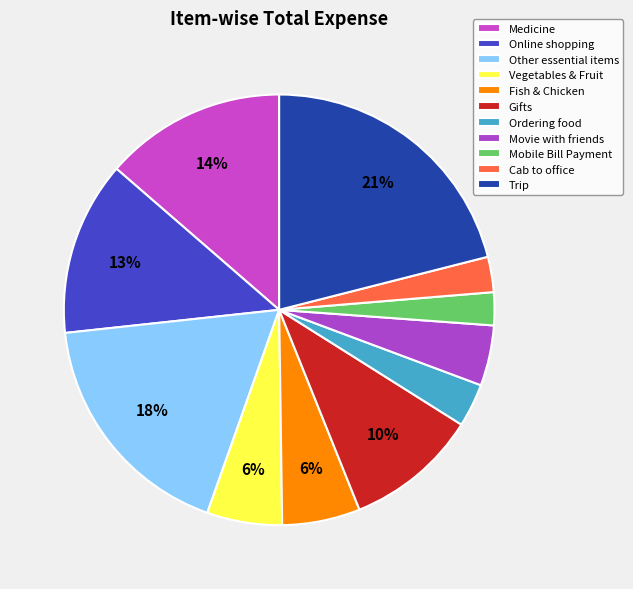

How many slices are in this pie chart?

11